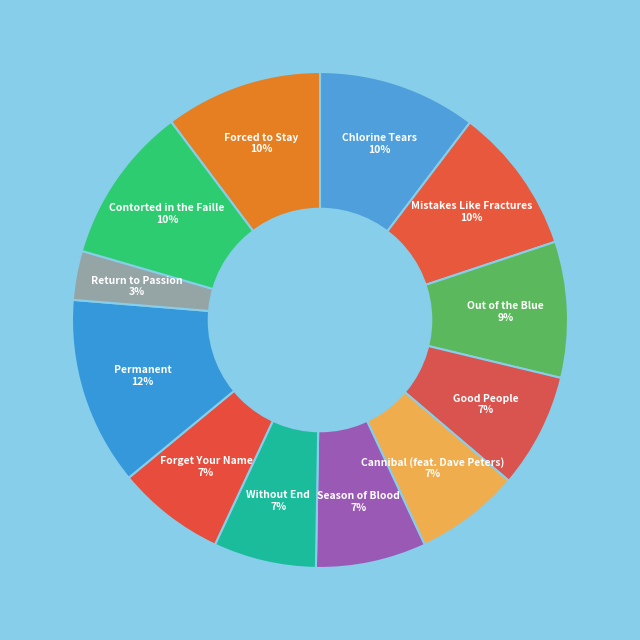

Combined, do Without End 7% and Good People 7% account for over 50%?

No